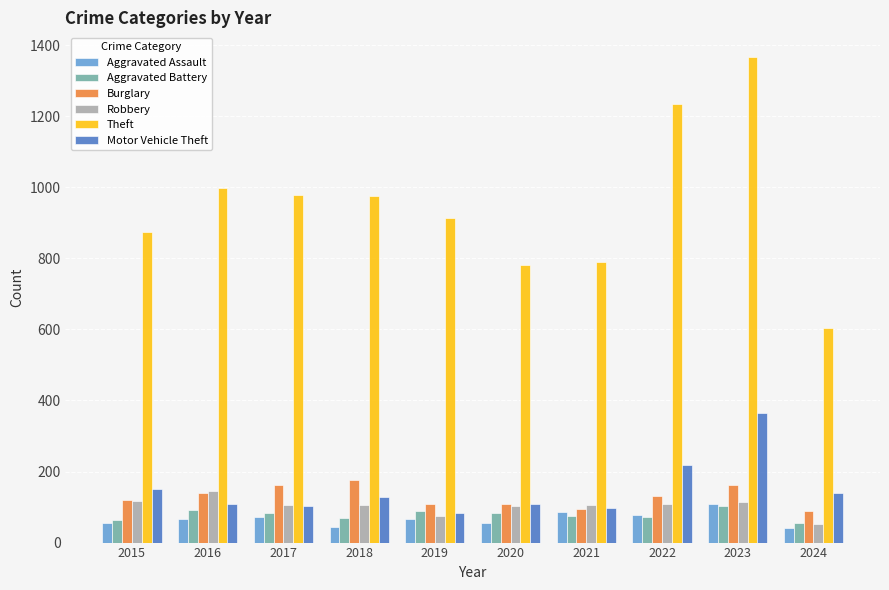

What is the difference between the highest and lowest values at 2016?

933